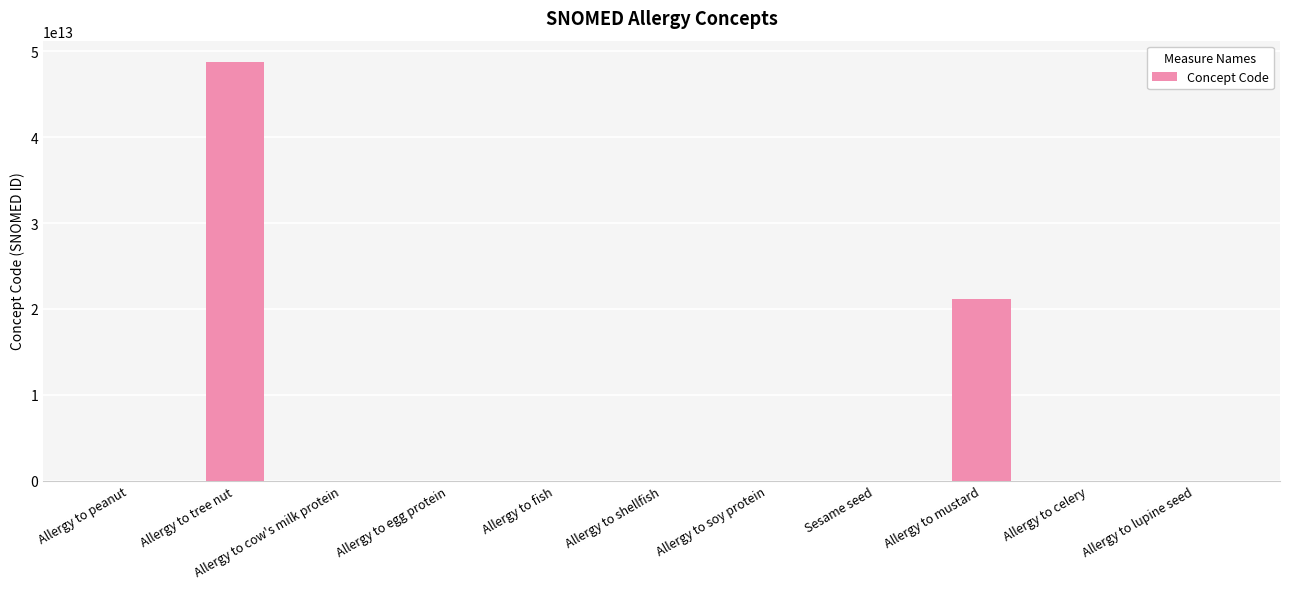

Count the number of values greater than 712843002.

5